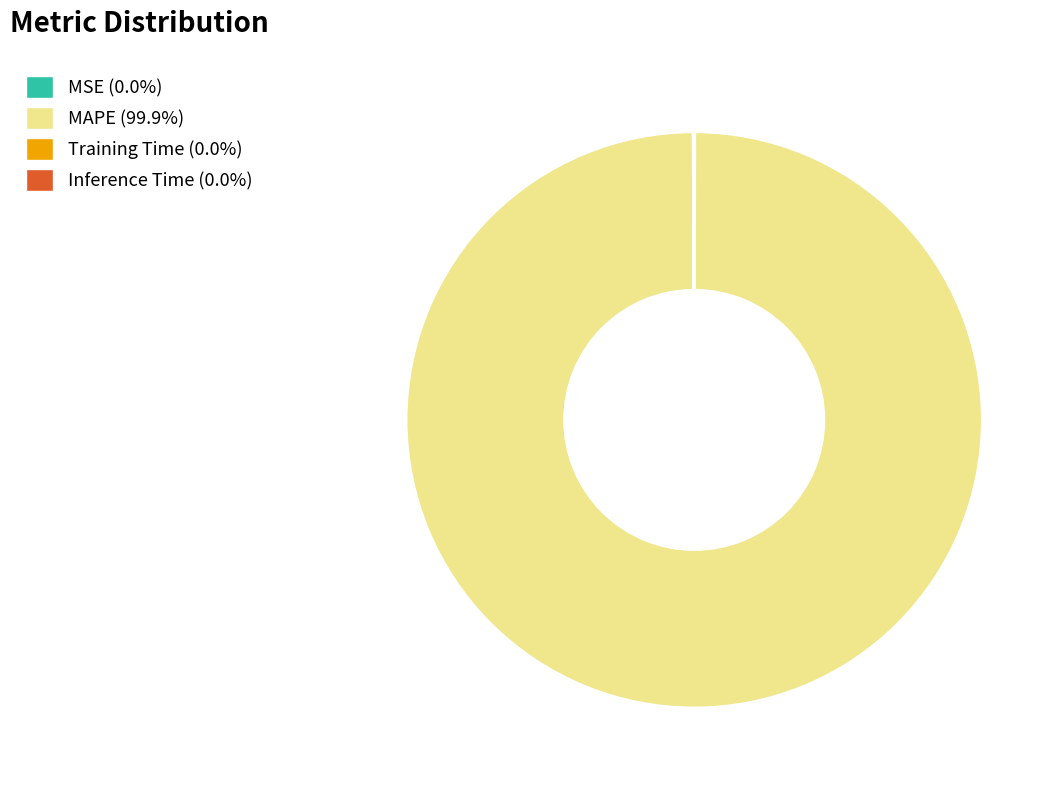

What is the largest slice in the pie chart?

MAPE